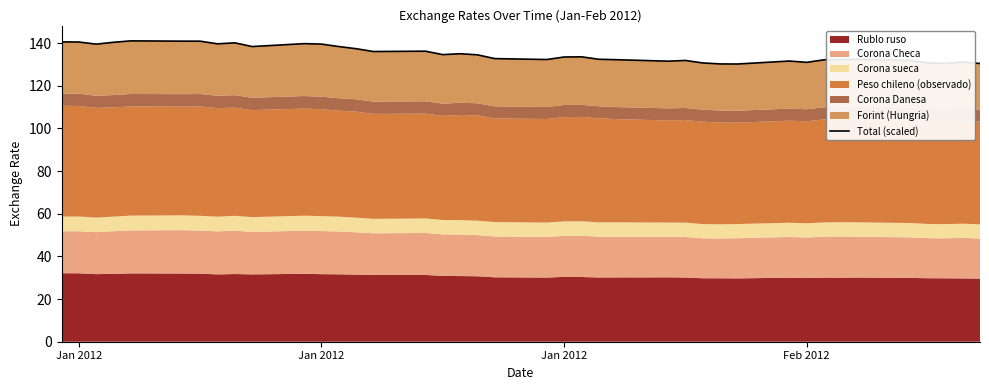

At which category does the data reach its first local valley?

Jan 2012